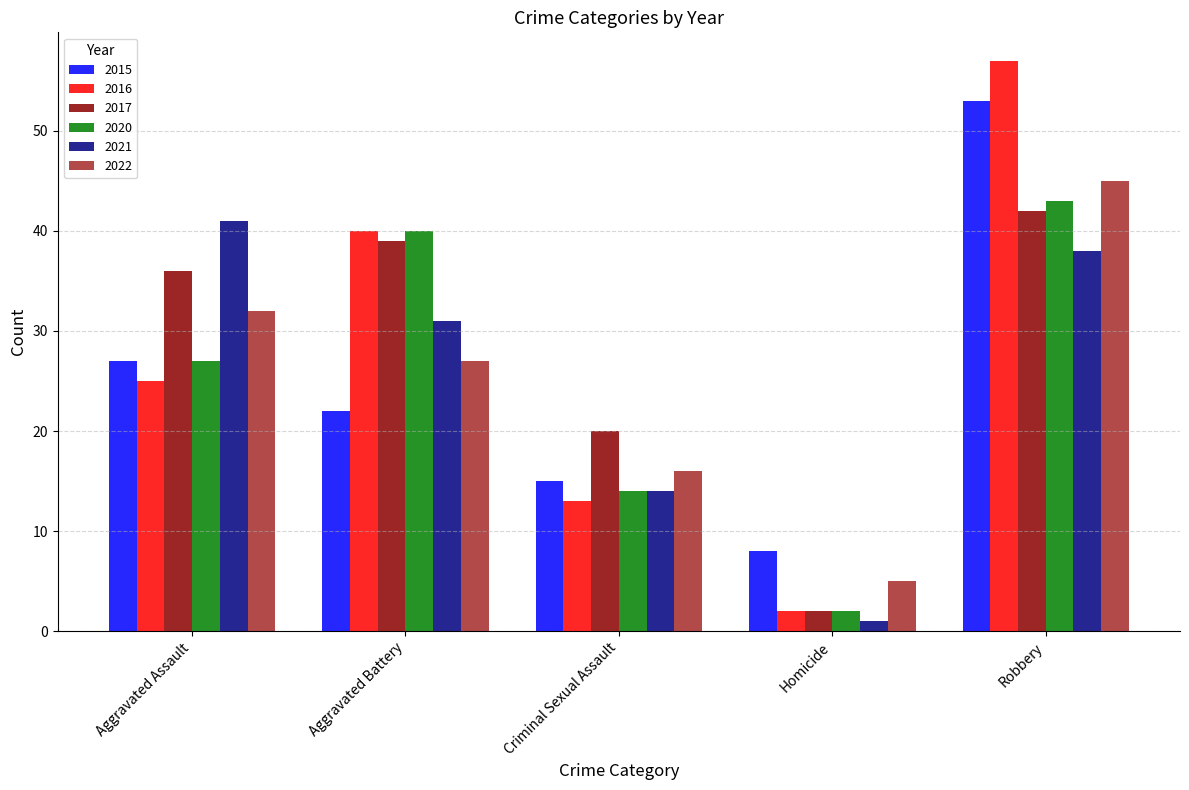

At how many categories does at least one series exceed 46?

1